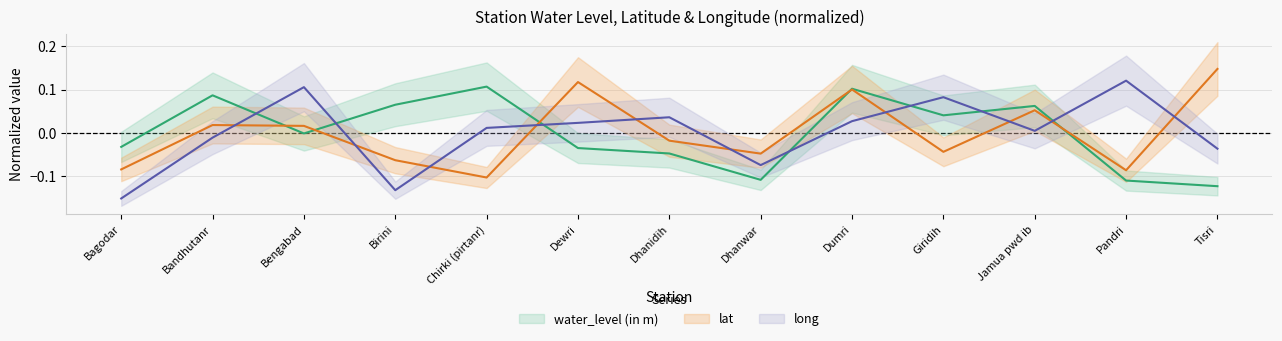

How many times do lat and water_level (in m) cross each other?

5